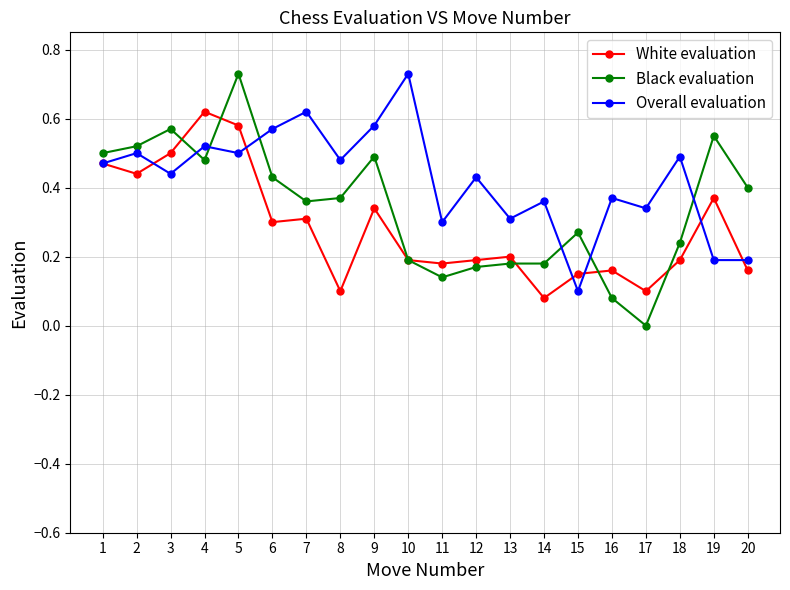

List the series in order of their overall mean, highest first.

Overall evaluation, Black evaluation, White evaluation